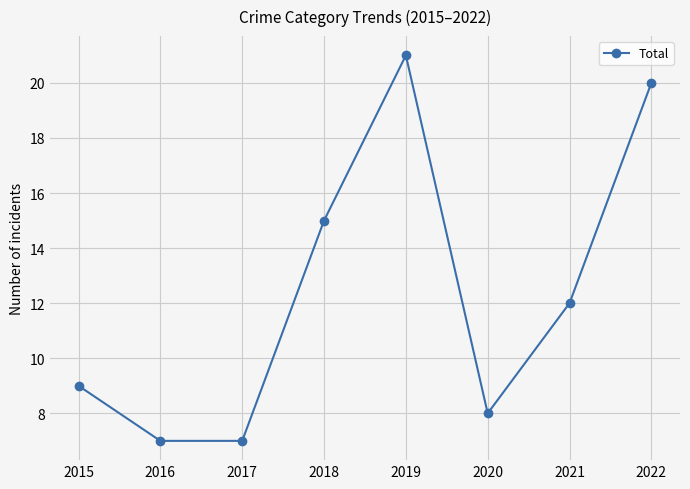

Reading left to right, extract all data points from this chart.

2015=9	2016=7	2017=7	2018=15	2019=21	2020=8	2021=12	2022=20